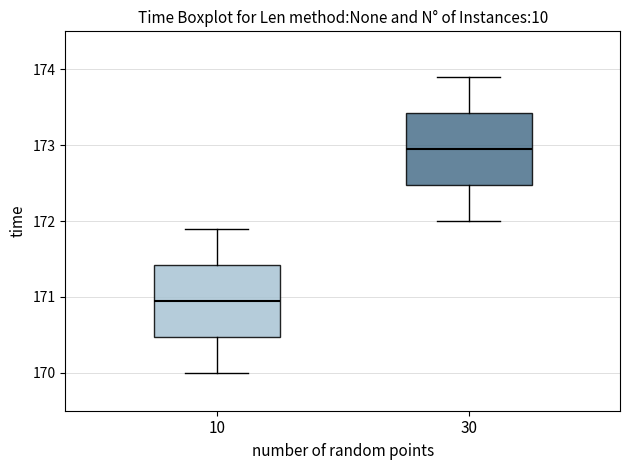

Reading left to right, read every box against the y-axis: the position of its median line, the range the box covers, and the ends of its whiskers. The values are not printed on the chart, so give them approximately, as read against the axis.

10: median 171.0, box 170.5 to 171.4, whiskers 170.0 to 171.9
30: median 173.0, box 172.5 to 173.4, whiskers 172.0 to 173.9